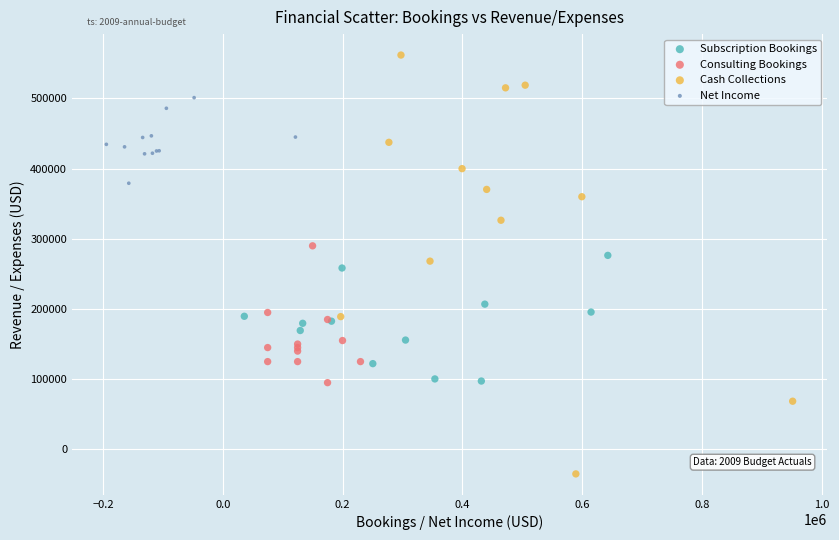

Which series reaches the minimum Y coordinate?

Cash Collections